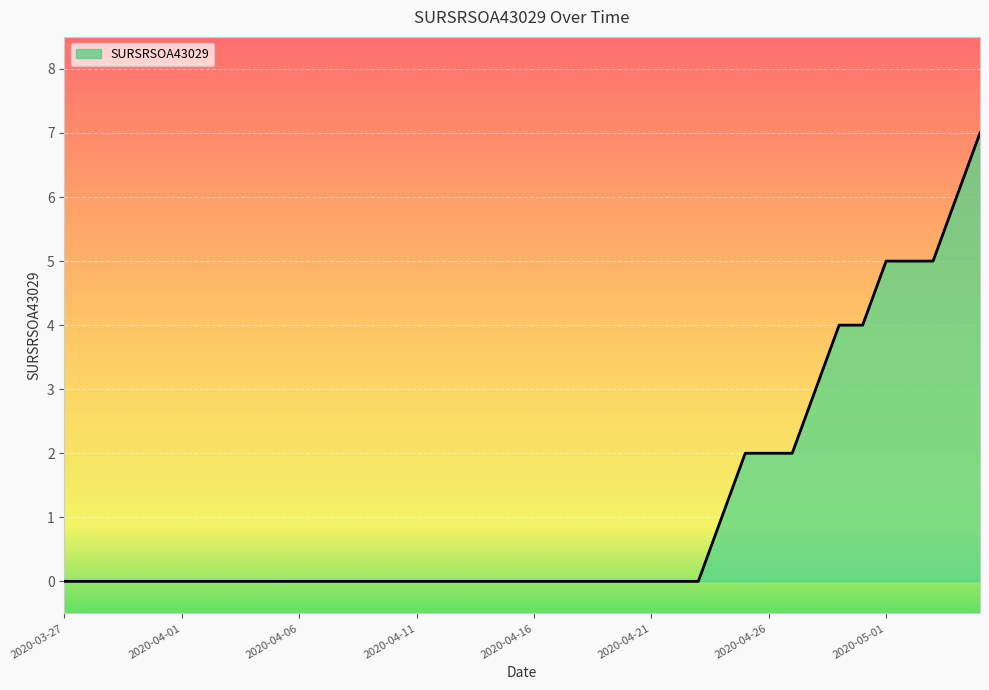

What is the difference between the maximum and second lowest values?

7